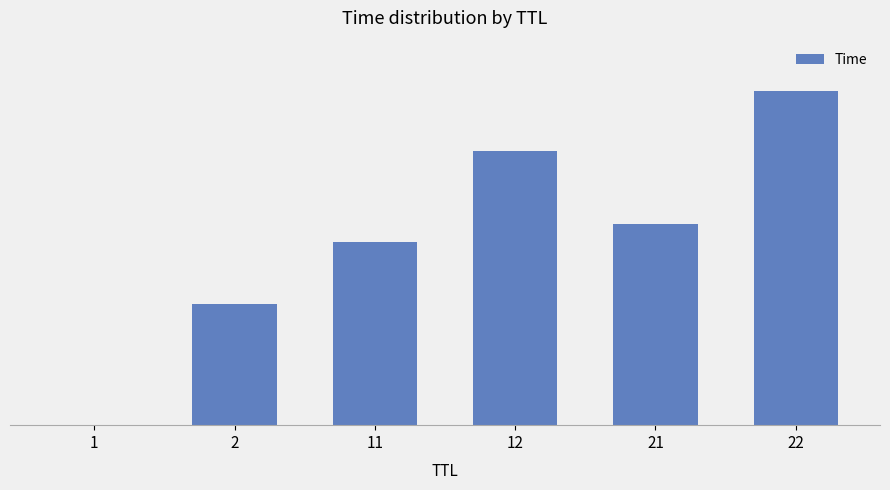

What is the difference between the values at 22 and 21?

32.8